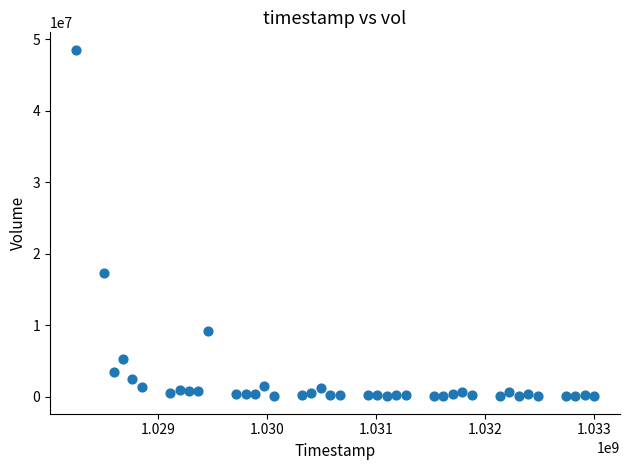

What Y value in the scatter plot is closest to 24274983?

17240755